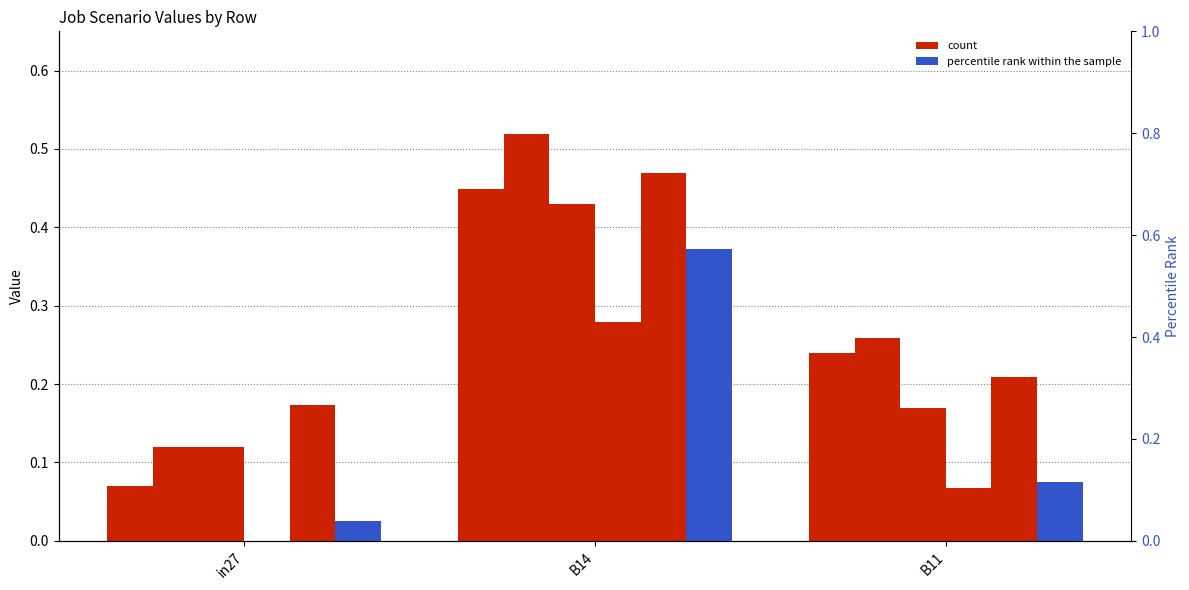

Is it true that job25_scenario1_55 equals 0.2 at B14?

False